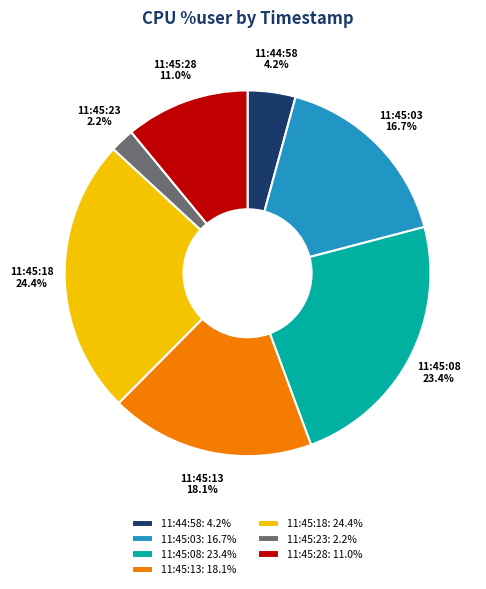

To the nearest percent, what portion does 11:45:23 represent?

2%